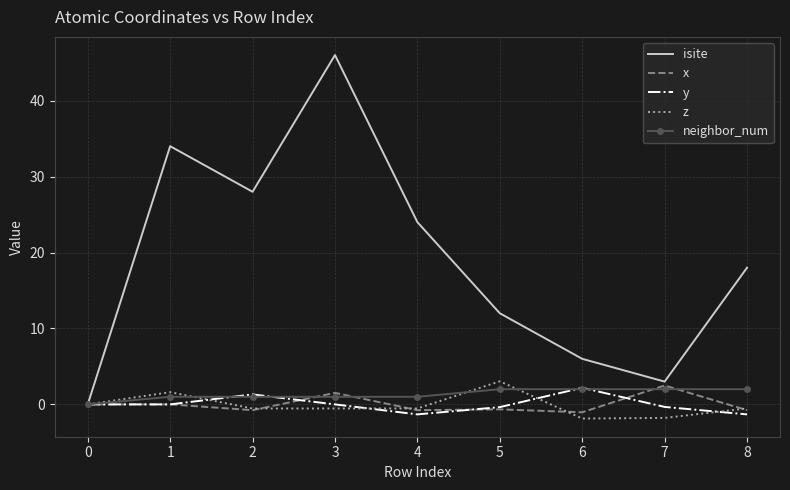

Which series has the largest range (max minus min)?

isite